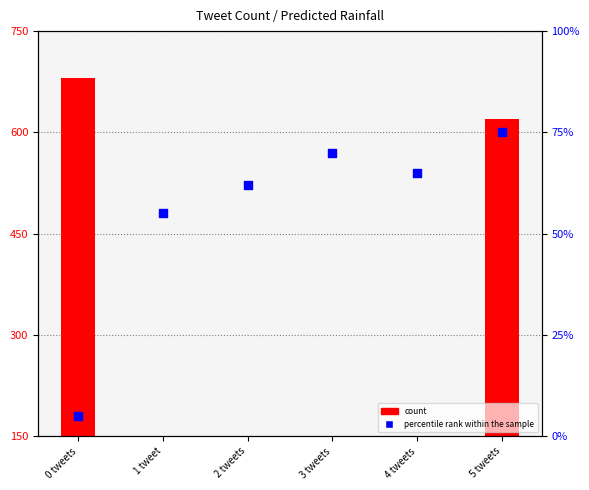

At how many categories does at least one series exceed 201?

2